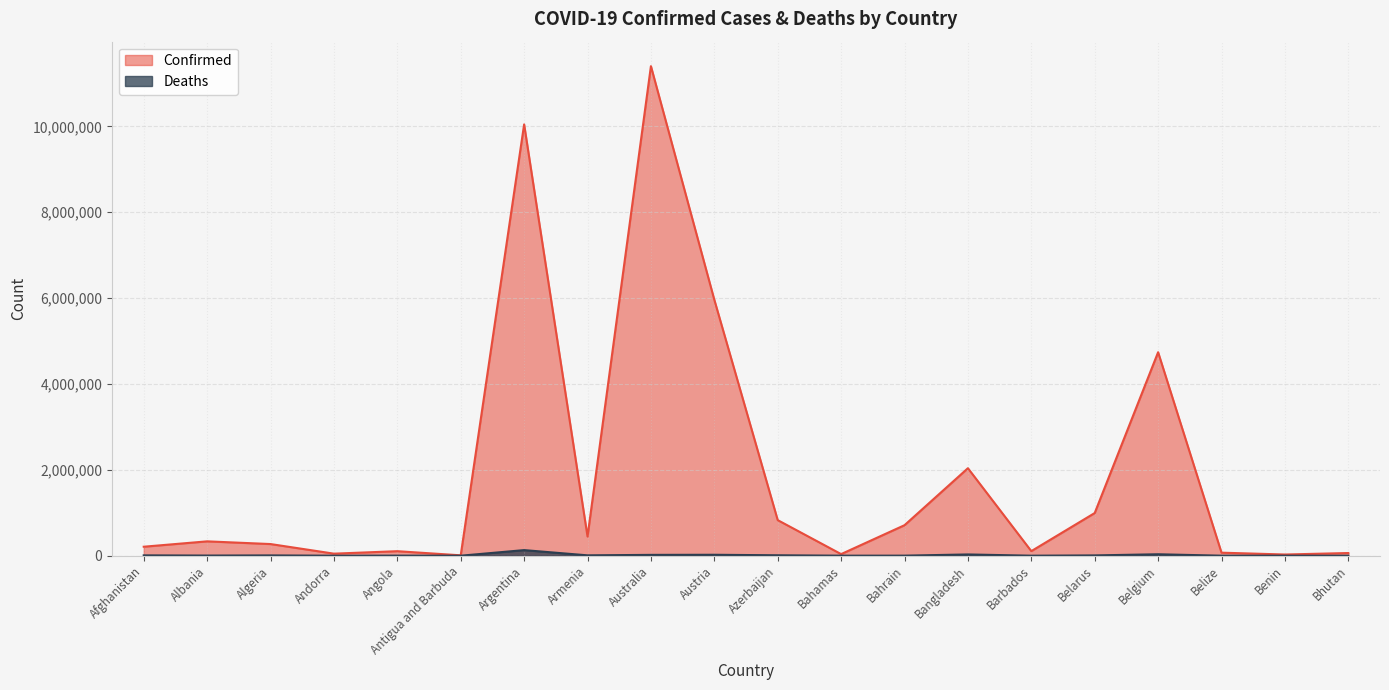

What is the minimum value for Deaths?

21